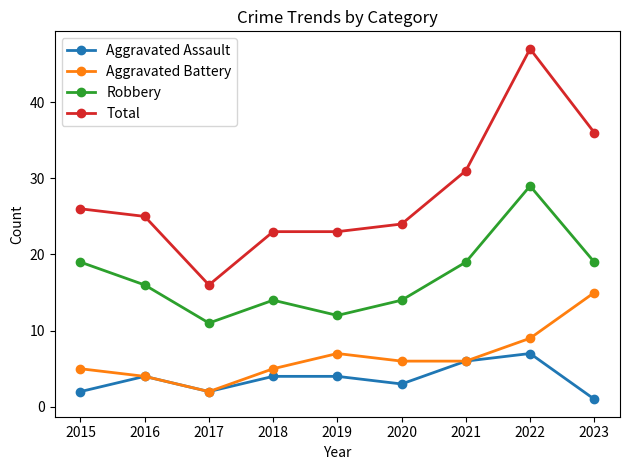

What is the total value across all series at 2017?

31